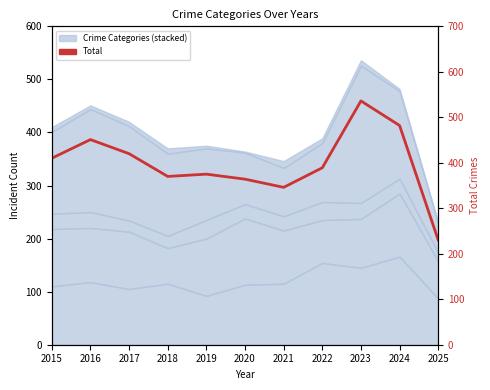

Is it true that the value at 2017 is 420?

True